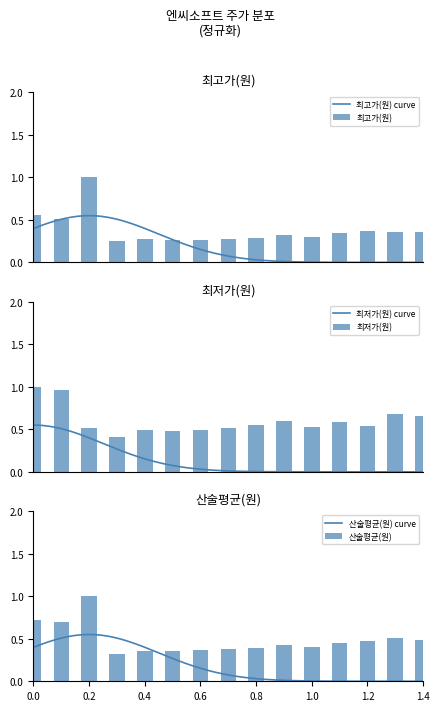

Rank the series by their average value, from highest to lowest.

최저가(원), 산술평균(원), 최고가(원)